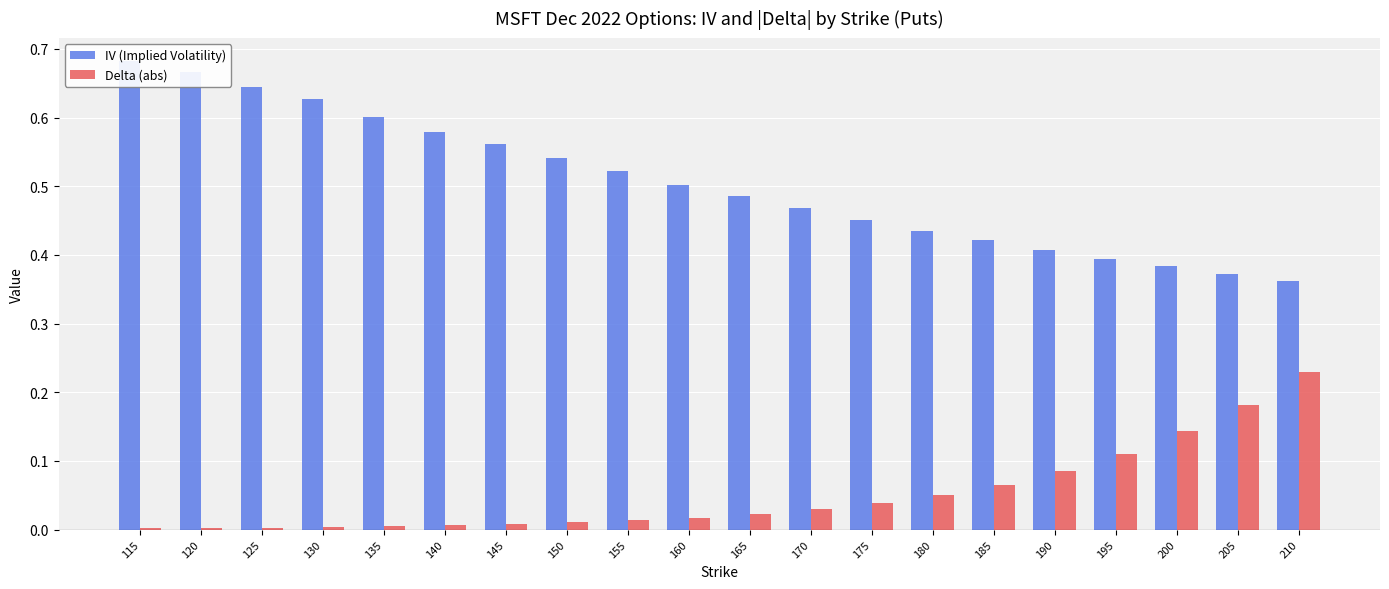

What is the spread (max minus min) of values at 185?

0.4